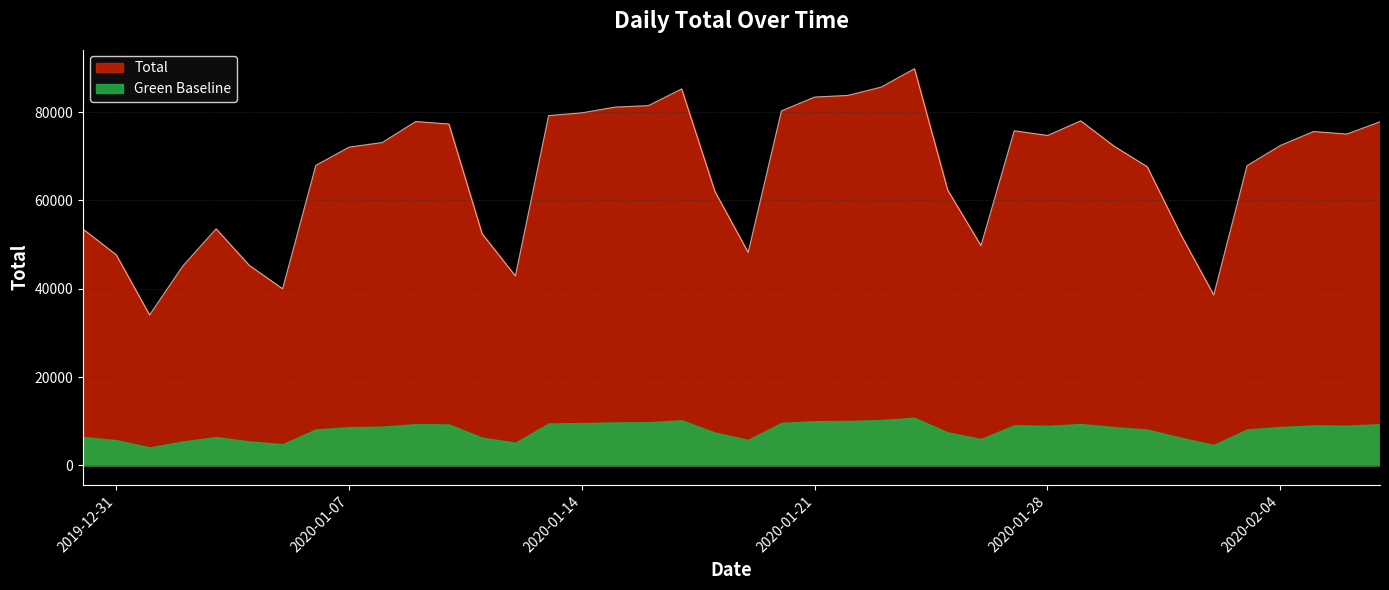

Rank the categories by value from lowest to highest.

2020-01-01, 2020-02-02, 2020-01-05, 2020-01-12, 2020-01-02, 2020-01-04, 2019-12-31, 2020-01-19, 2020-01-26, 2020-02-01, 2020-01-11, 2019-12-30, 2020-01-03, 2020-01-18, 2020-01-25, 2020-01-31, 2020-02-03, 2020-01-06, 2020-01-07, 2020-01-30, 2020-02-04, 2020-01-08, 2020-01-28, 2020-02-06, 2020-02-05, 2020-01-27, 2020-01-10, 2020-02-07, 2020-01-09, 2020-01-29, 2020-01-13, 2020-01-14, 2020-01-20, 2020-01-15, 2020-01-16, 2020-01-21, 2020-01-22, 2020-01-17, 2020-01-23, 2020-01-24